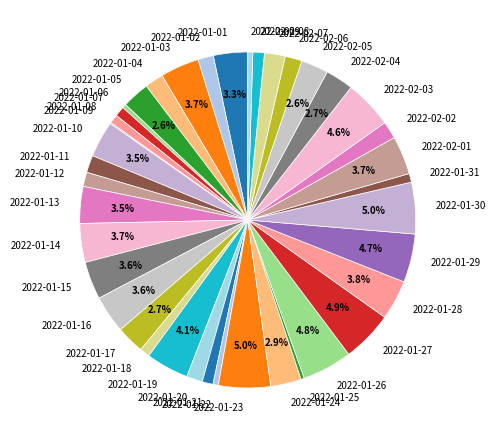

Does 2022-01-29 represent more than half of the total?

No